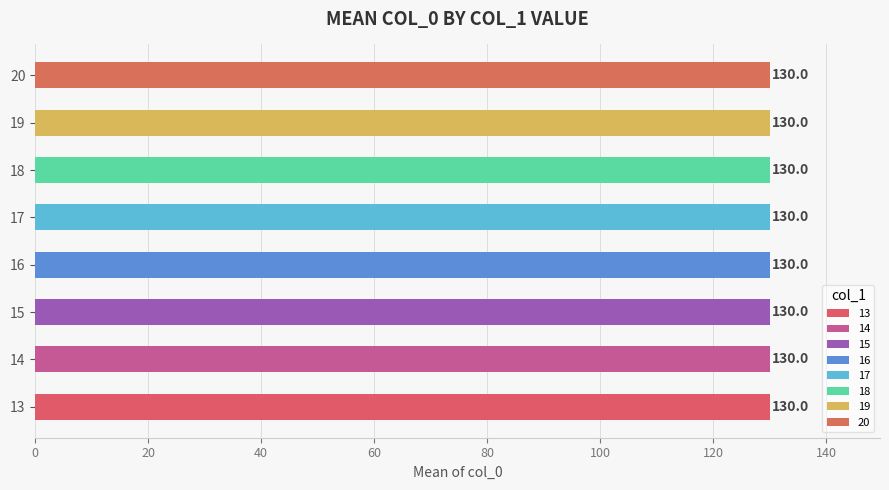

List the labels in order of value, smallest first.

13, 14, 15, 16, 17, 18, 19, 20